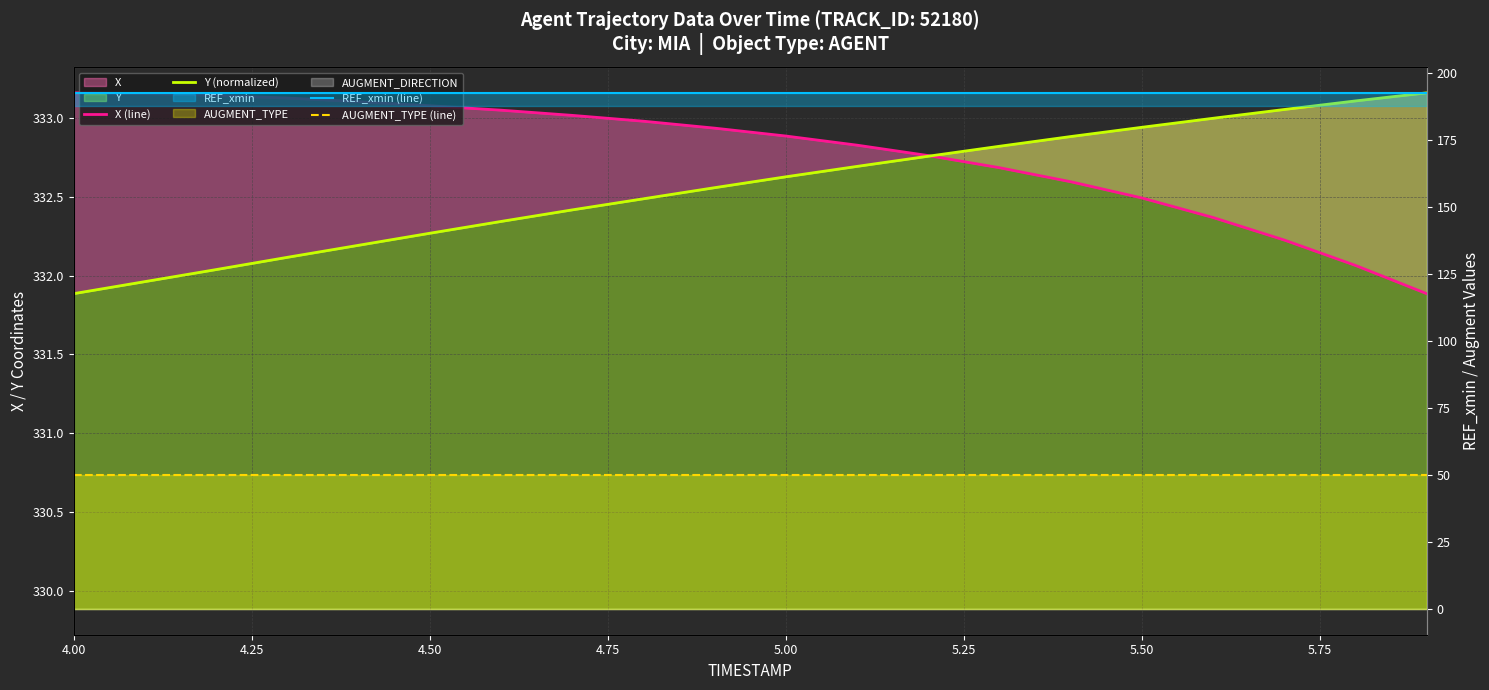

What is the label of the 6th point from the left?

4.50